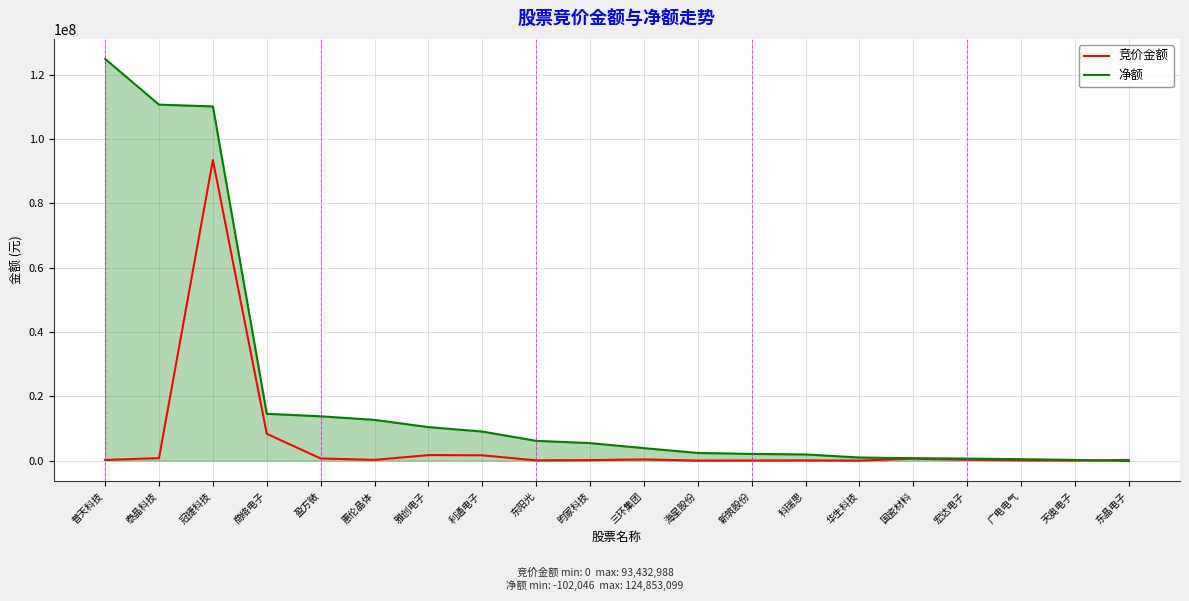

What is the difference between the highest and lowest values at 商络电子?

6223648